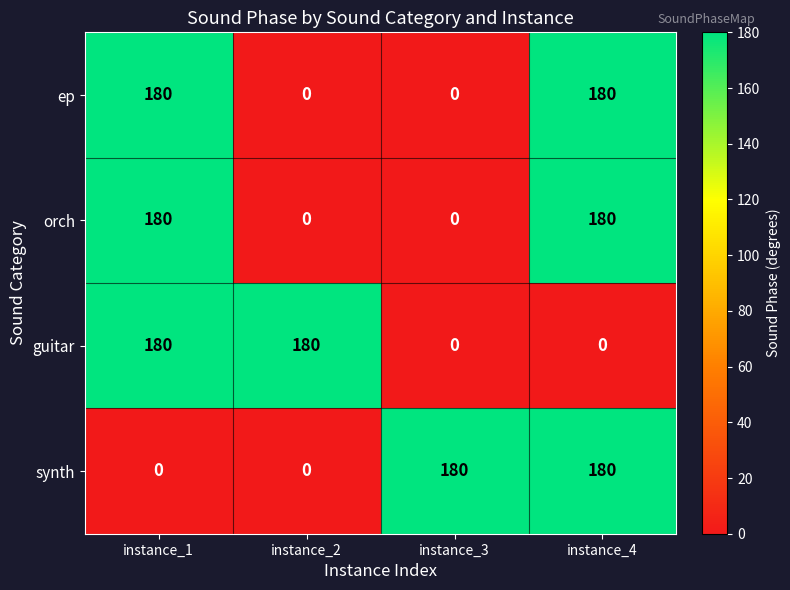

What is the sum of the synth values at instance_1 and instance_3?

180